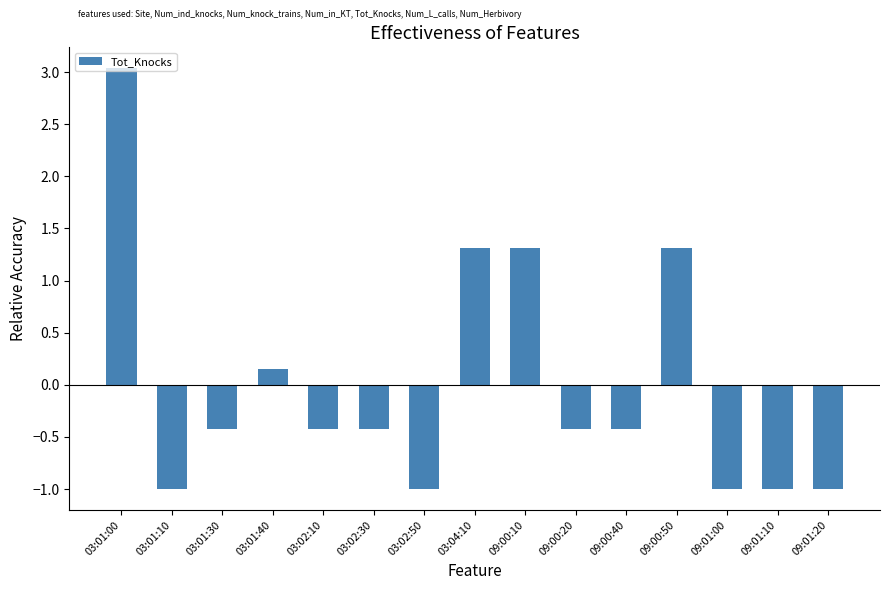

Are the bars grouped side by side (vs. stacked)?

No